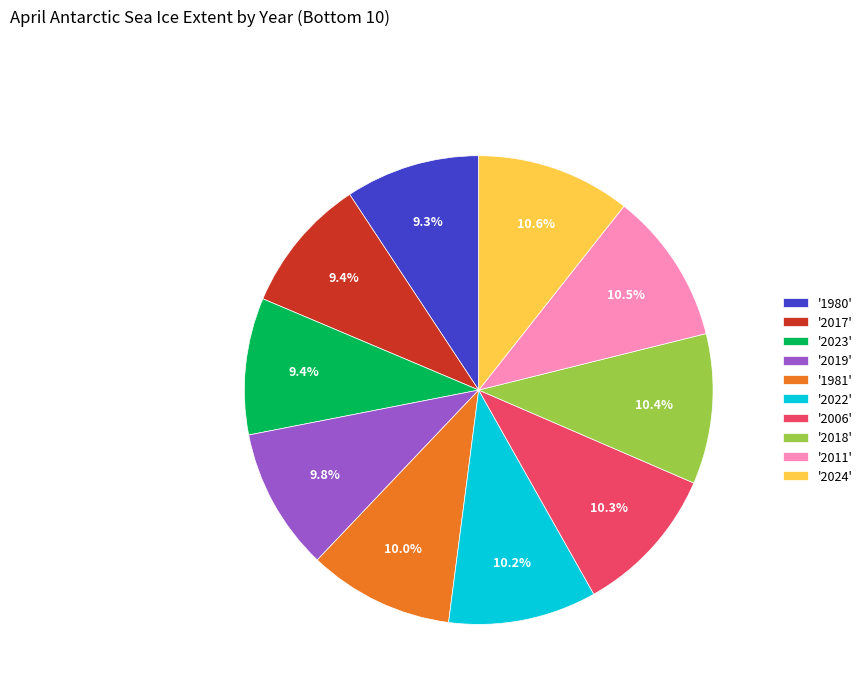

Between '1980' and '2006', which is larger?

'2006'